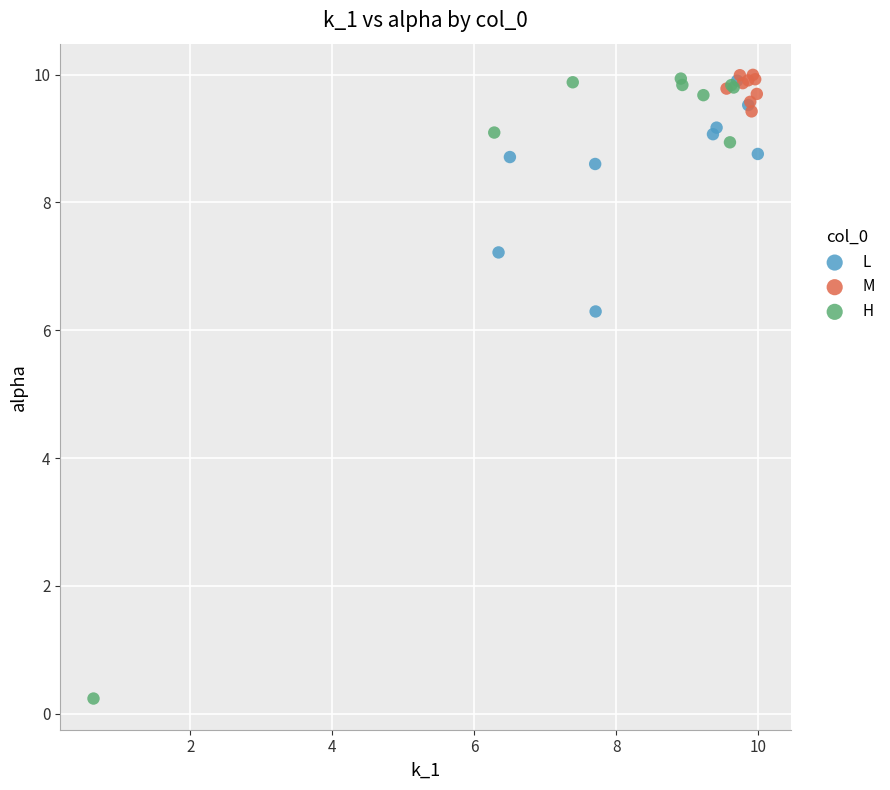

Which series contains the lowest Y value?

H